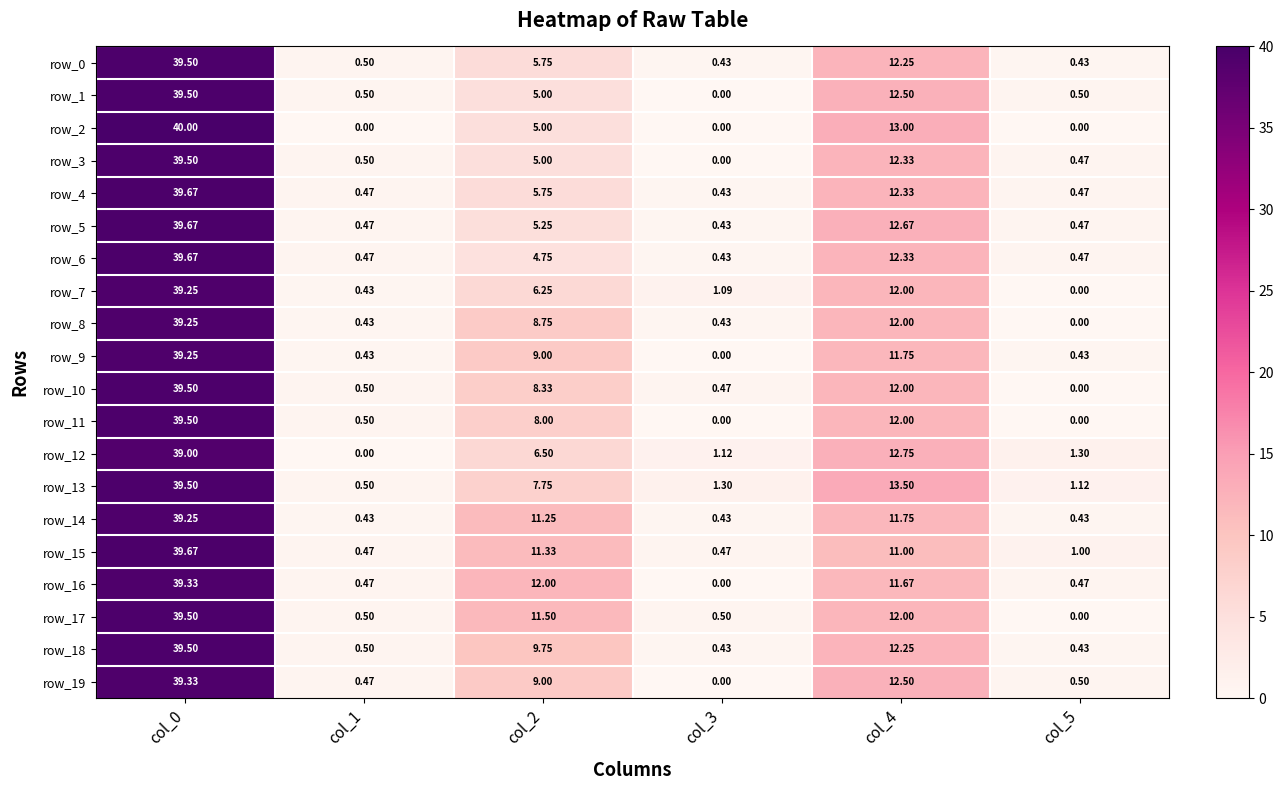

What is the difference between the row_12 values at col_0 and col_1?

39.0